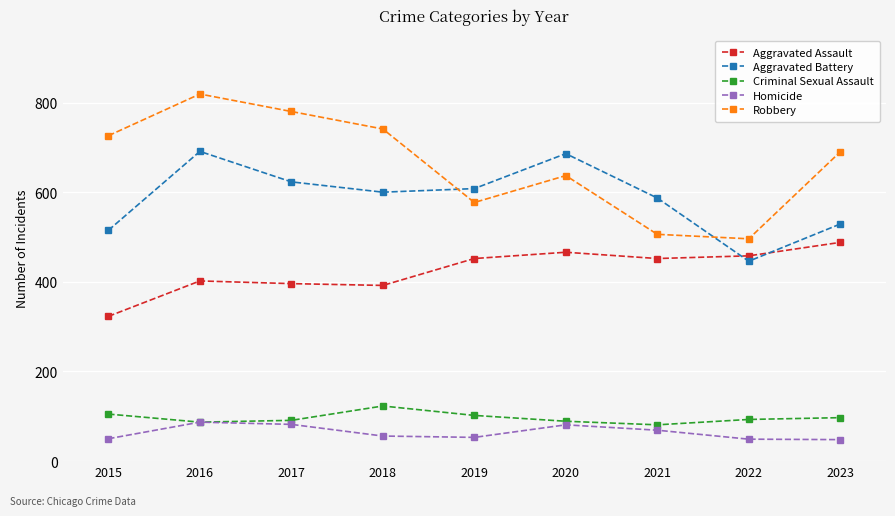

True or false: Robbery has more than 0 points higher than both neighbors.

True